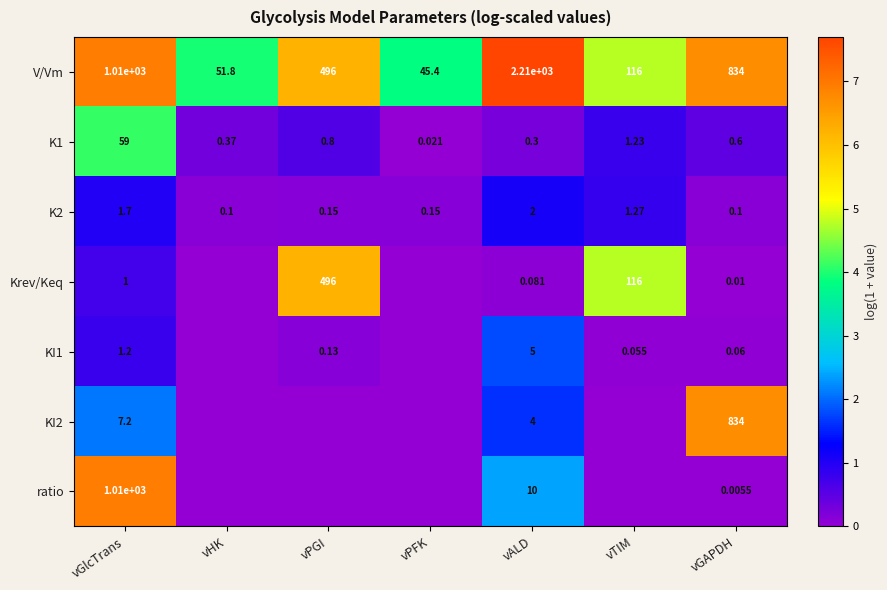

Rank the categories by K1 value from highest to lowest.

vGlcTrans, vTIM, vPGI, vGAPDH, vHK, vALD, vPFK